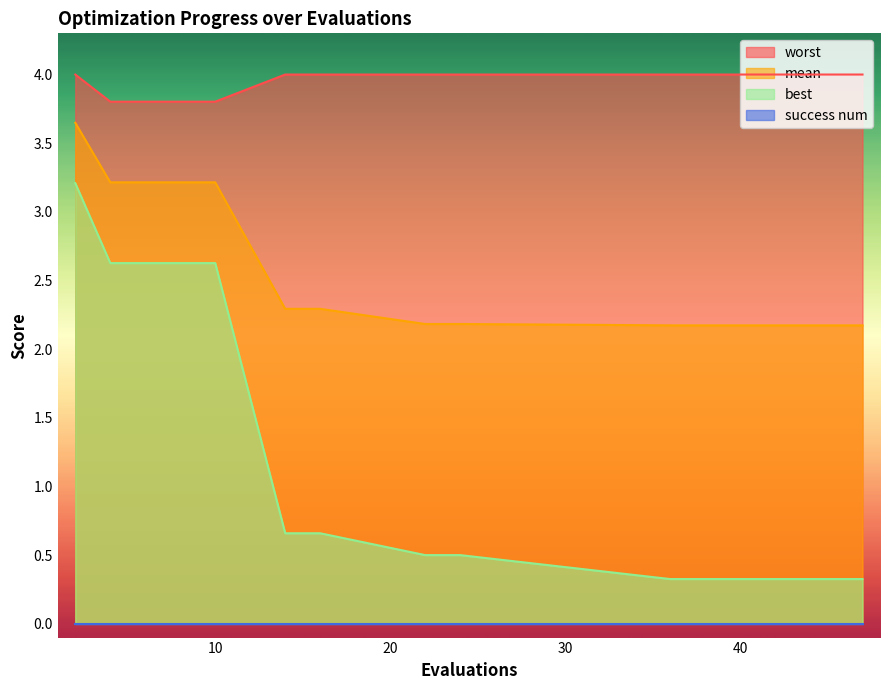

True or false: mean and best cross at least once.

False